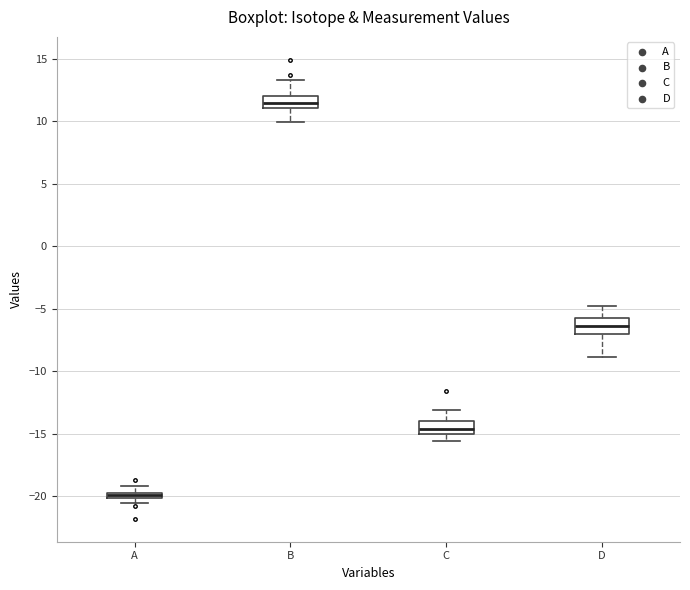

Where is the lower edge of the box for B on the y-axis? The values are not printed on the chart, so give them approximately, as read against the axis.

11.0